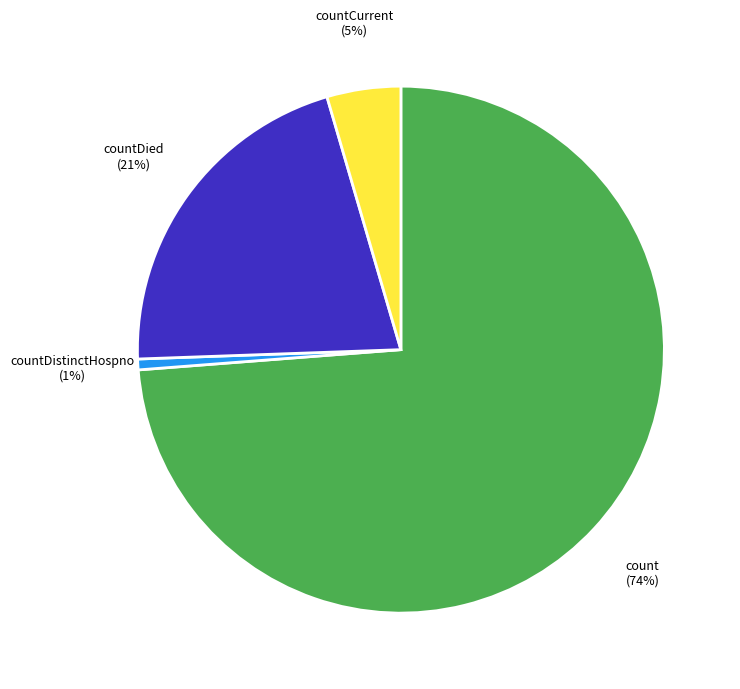

Between countDied and countDistinctHospno, which is larger?

countDied